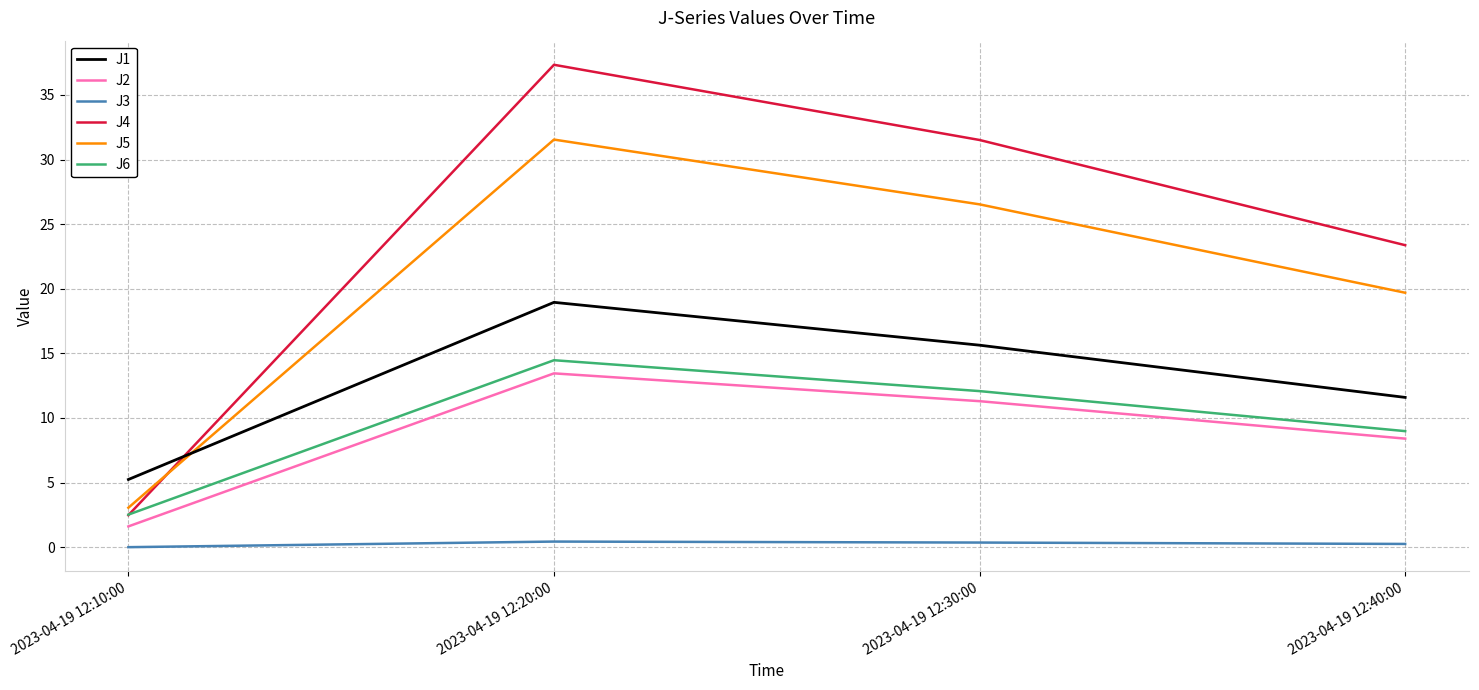

At which label does J5 reach its minimum?

2023-04-19 12:10:00